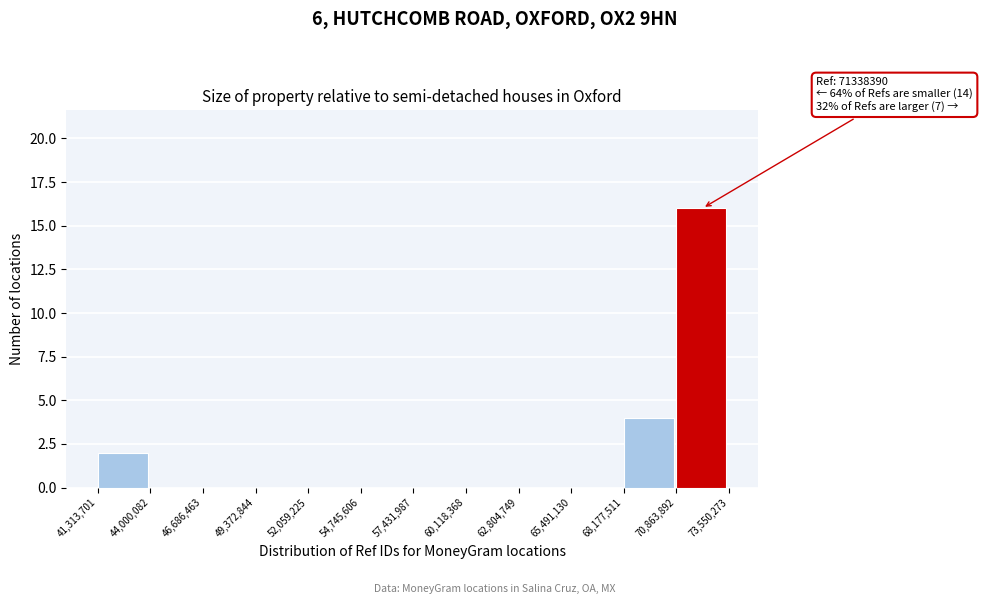

Over which range of the x-axis is the bar tallest?

70,863,892 to 73,550,273